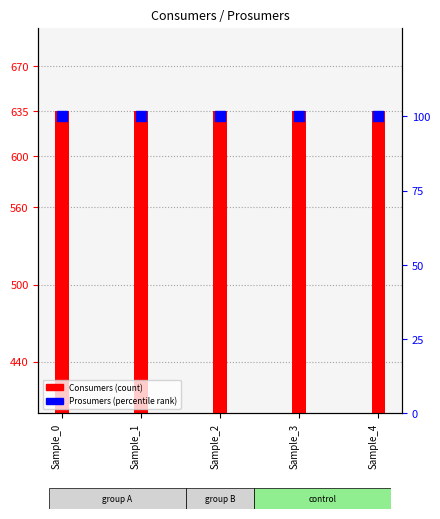

Which series contains the highest Y value?

Consumers (count)